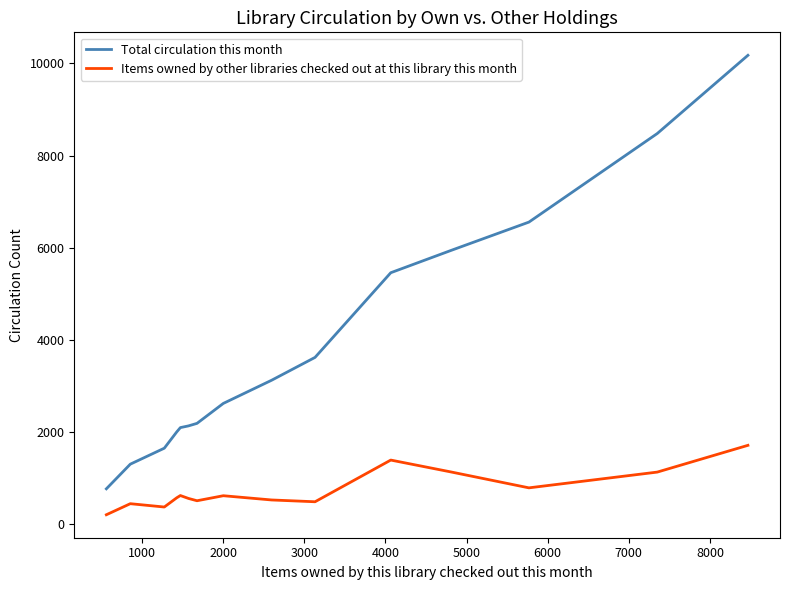

Which series has the largest range (max minus min)?

Total circulation this month